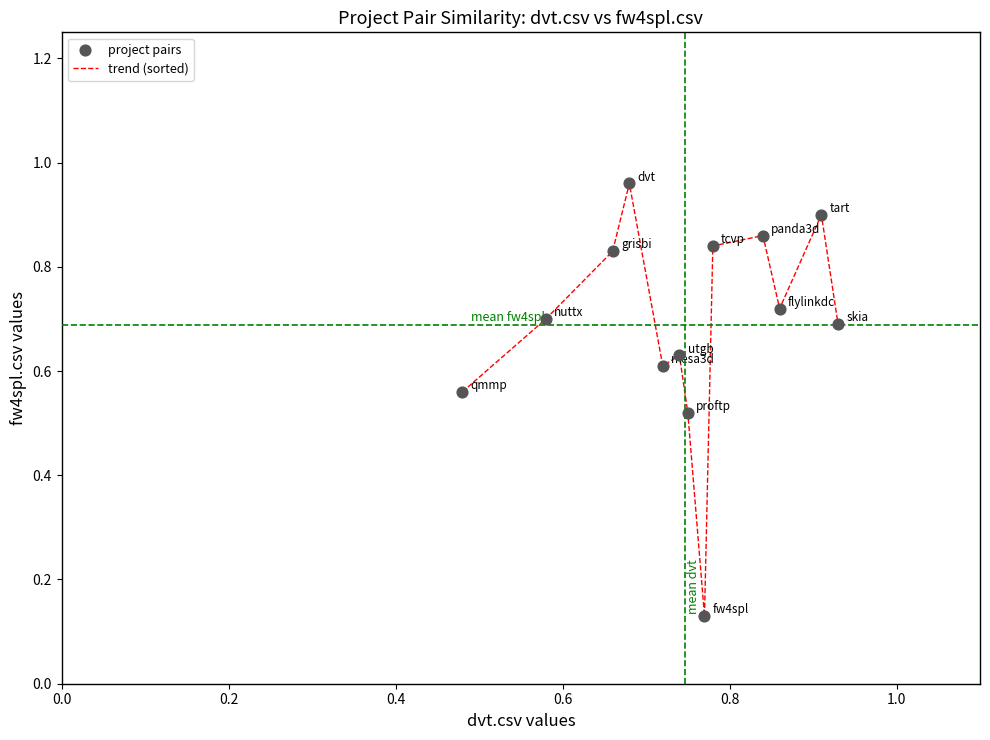

How many lines are shown in the chart?

1